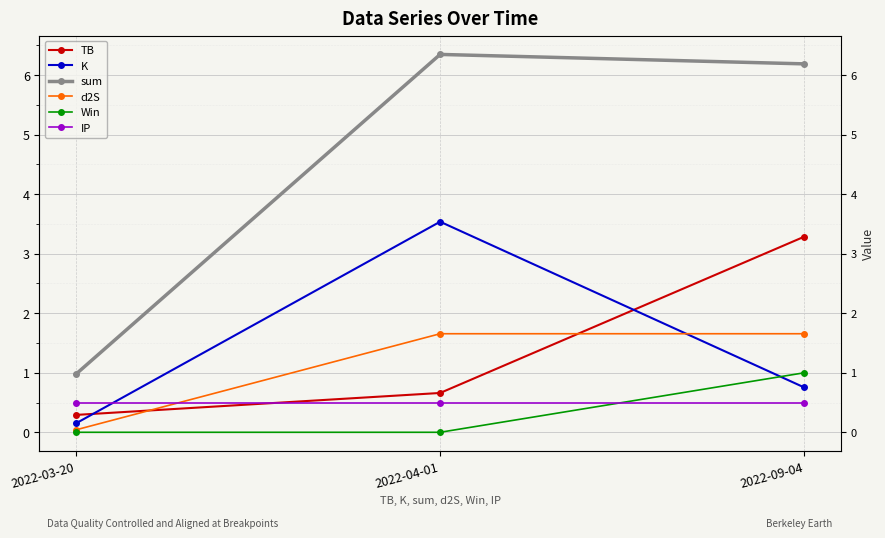

Rank the series by their maximum value, from lowest to highest.

IP, Win, d2S, TB, K, sum